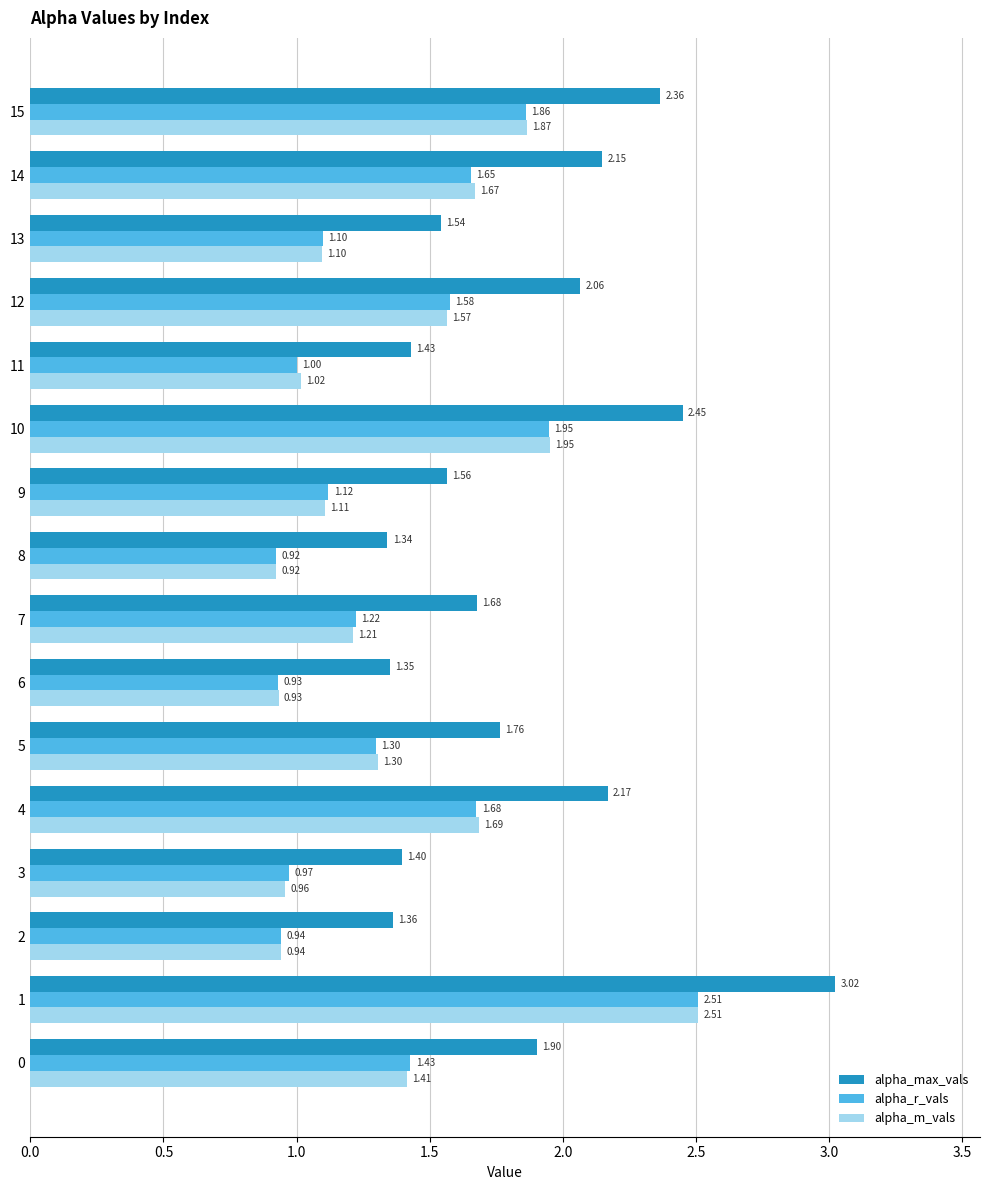

Which series changed the most between 1 and 11?

alpha_max_vals